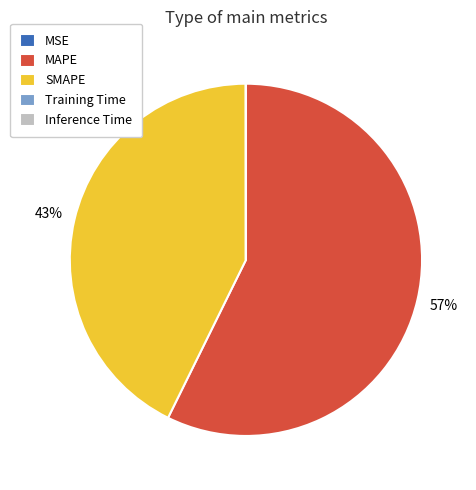

Does MAPE represent more than half of the total?

Yes